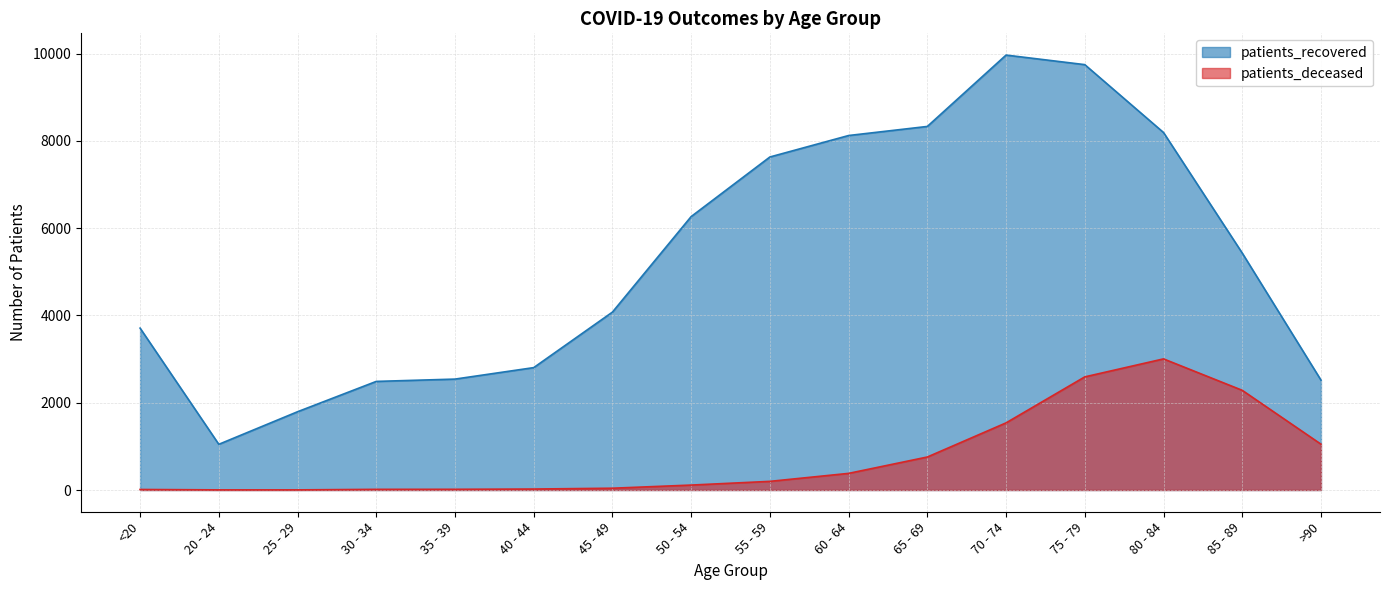

True or false: patients_recovered has a value of 3352 at 85 - 89.

False